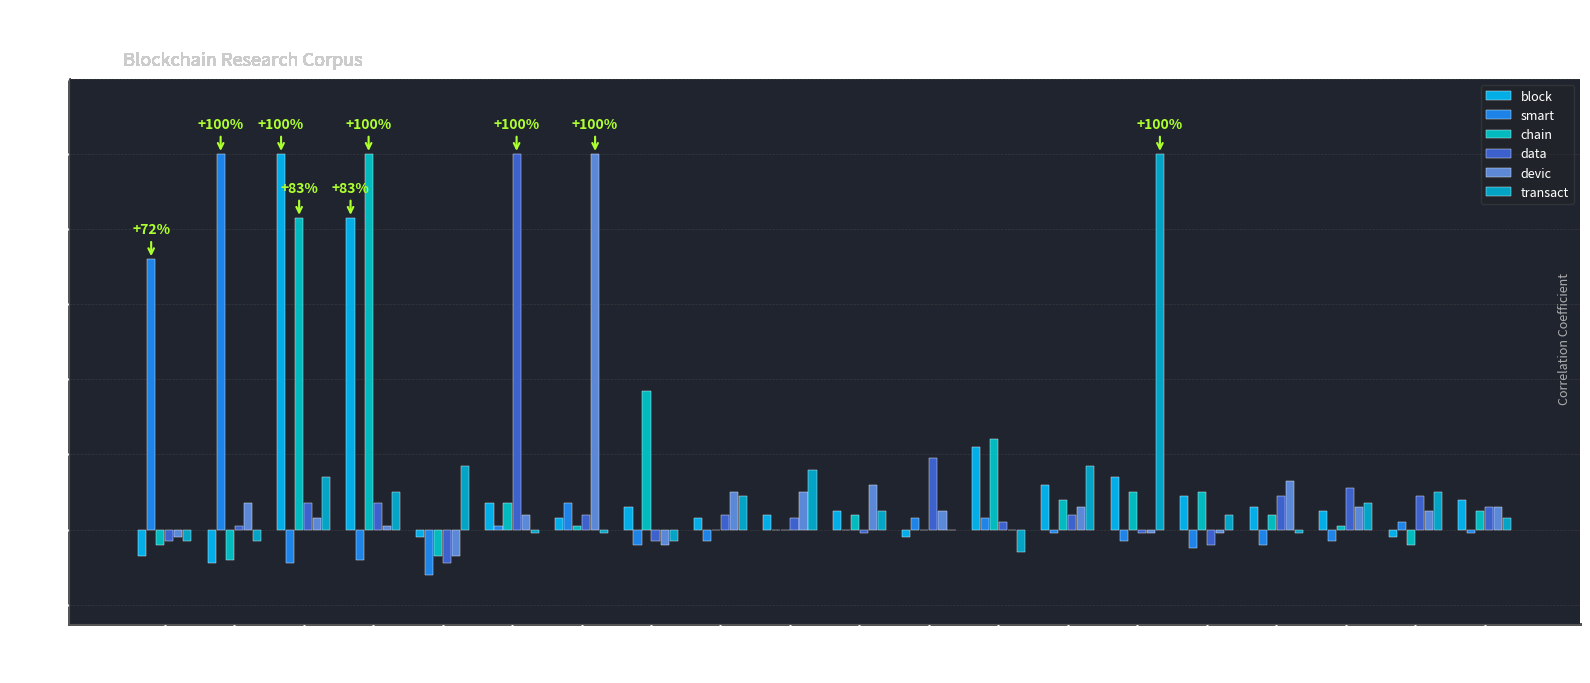

Which label corresponds to the largest value in the chart?

block